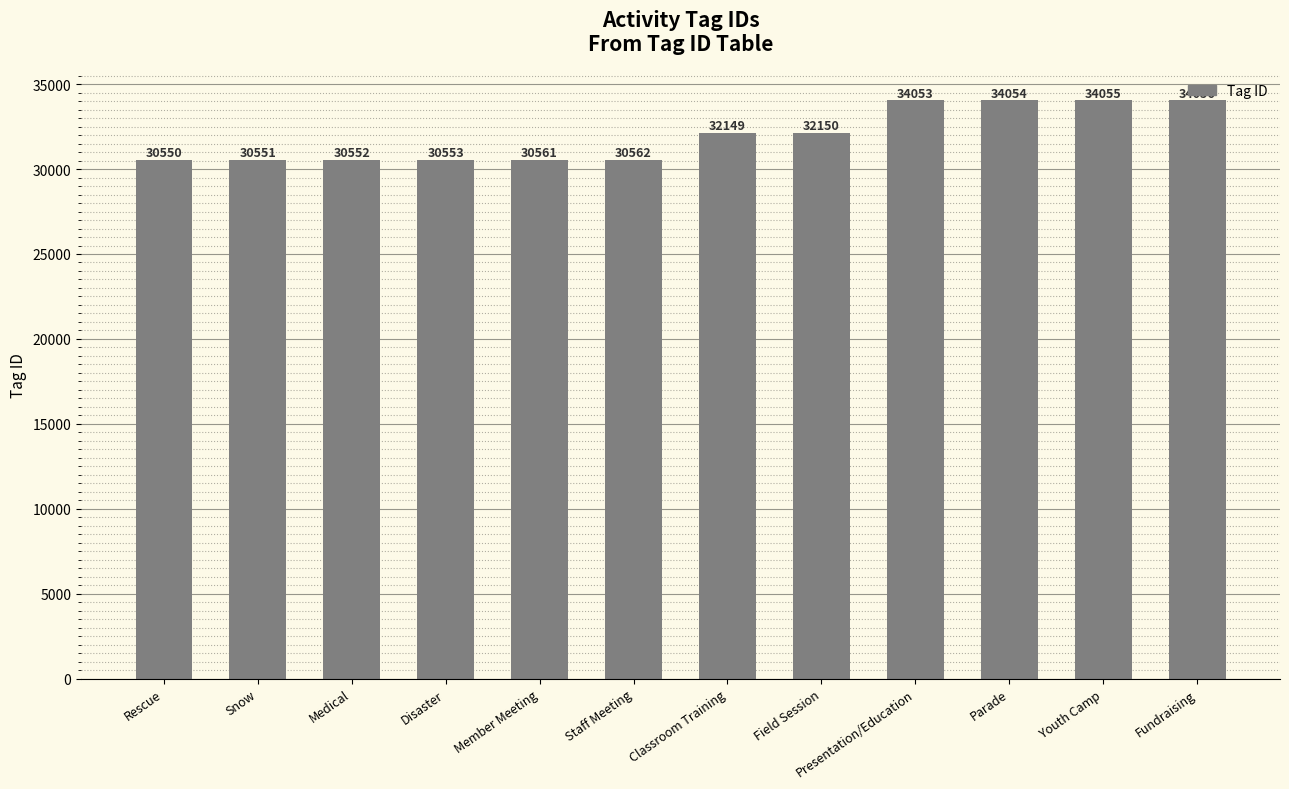

Rank the categories by value from lowest to highest.

Rescue, Snow, Medical, Disaster, Member Meeting, Staff Meeting, Classroom Training, Field Session, Presentation/Education, Parade, Youth Camp, Fundraising